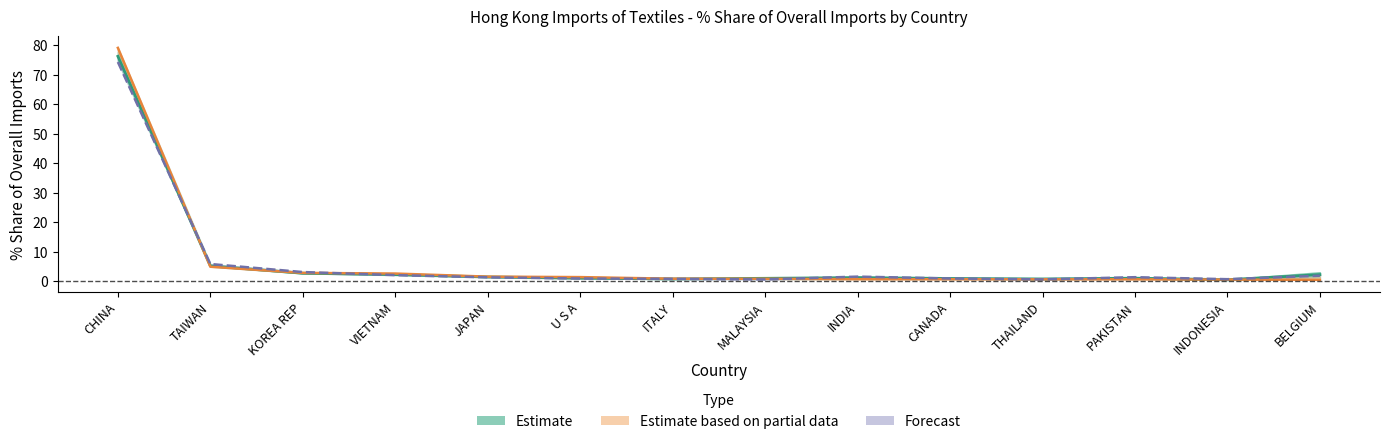

At which category does the chart reach its minimum across all series?

BELGIUM